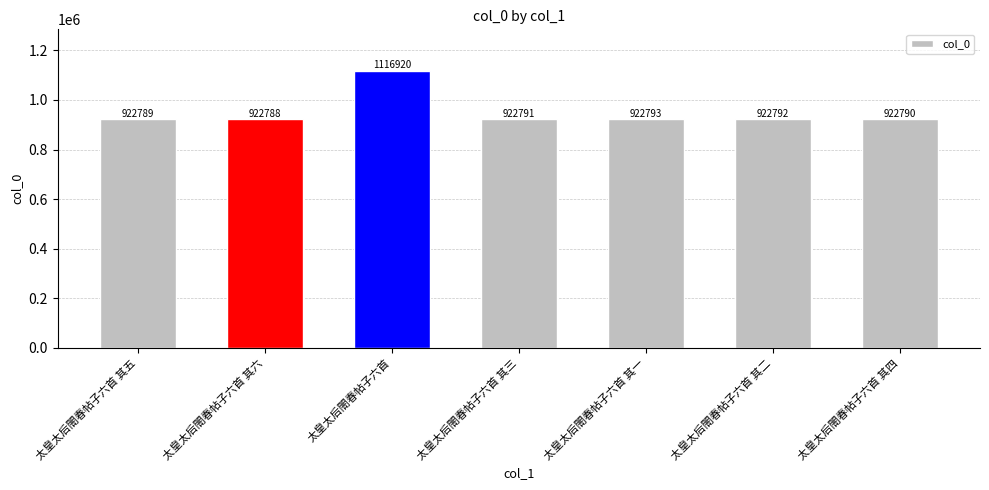

True or false: the data shows 1455727 at 太皇太后閤春帖子六首 其二.

False